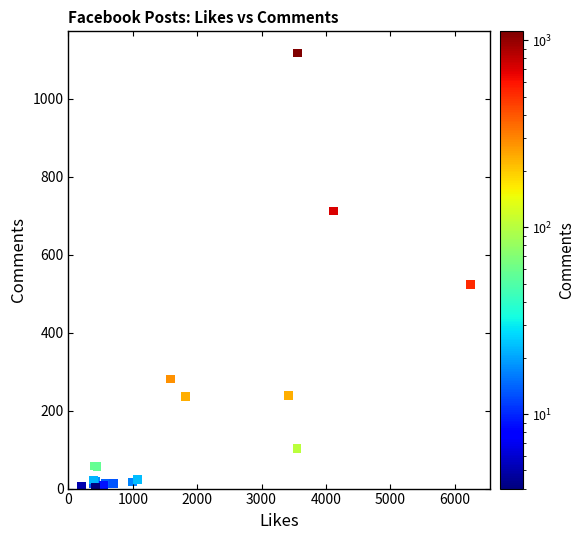

What Y value in the scatter plot is closest to 560?

524